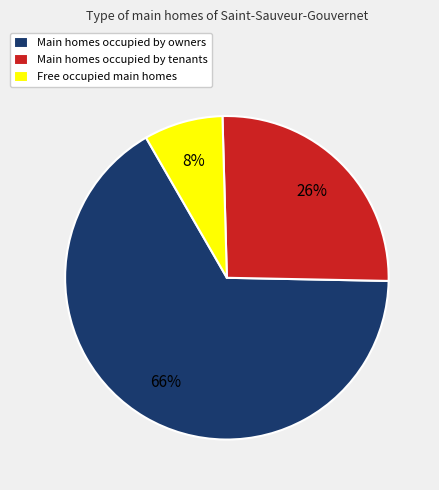

To the nearest percent, what is the difference between the largest and smallest slice percentages?

58%